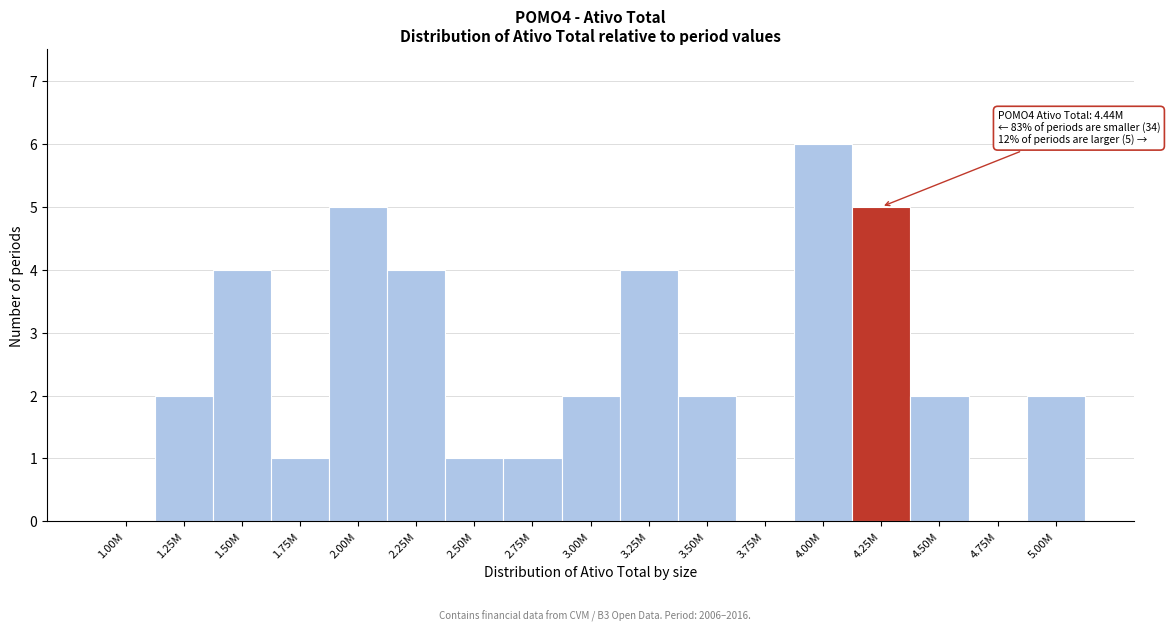

Reading left to right, extract all data points from this chart.

1.00M=0	1.25M=2	1.50M=4	1.75M=1	2.00M=5	2.25M=4	2.50M=1	2.75M=1	3.00M=2	3.25M=4	3.50M=2	3.75M=0	4.00M=6	4.25M=5	4.50M=2	4.75M=0	5.00M=2